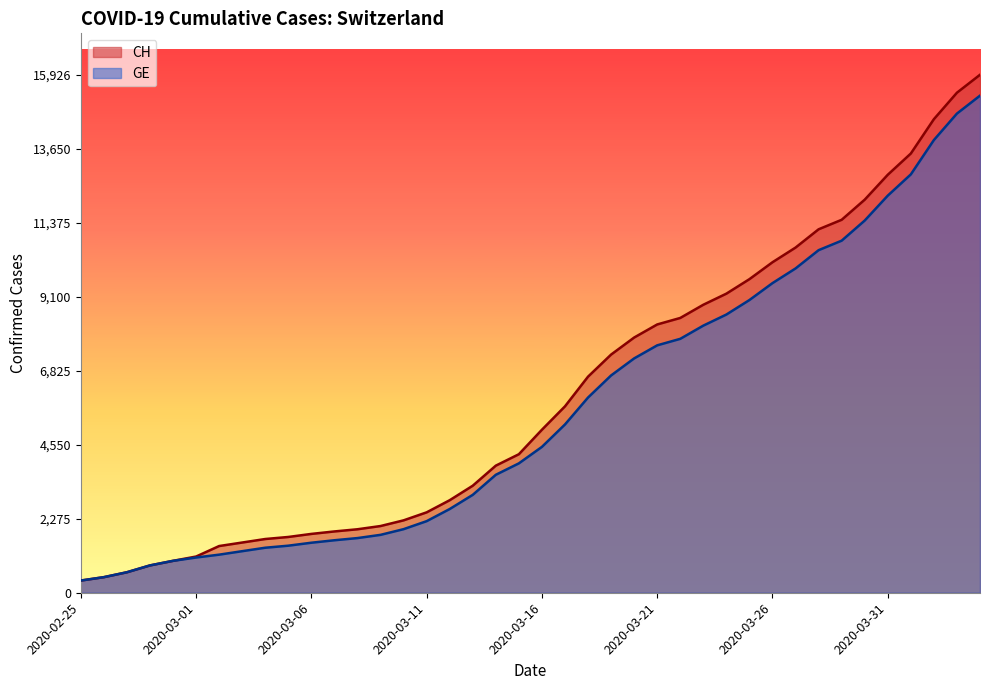

What is the value of the CH point at the 23rd from the left?

6644